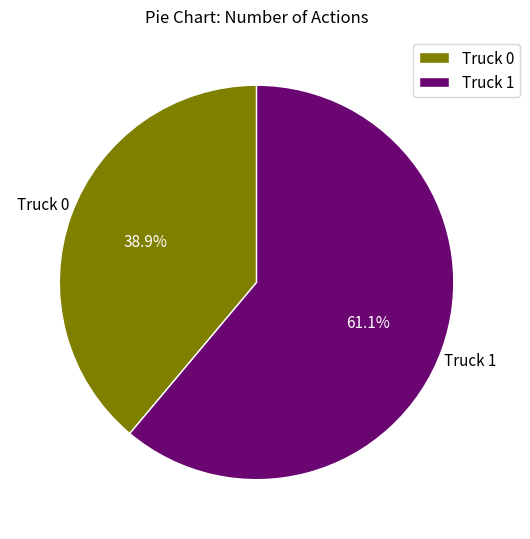

Rank the categories by value from highest to lowest.

Truck 1, Truck 0